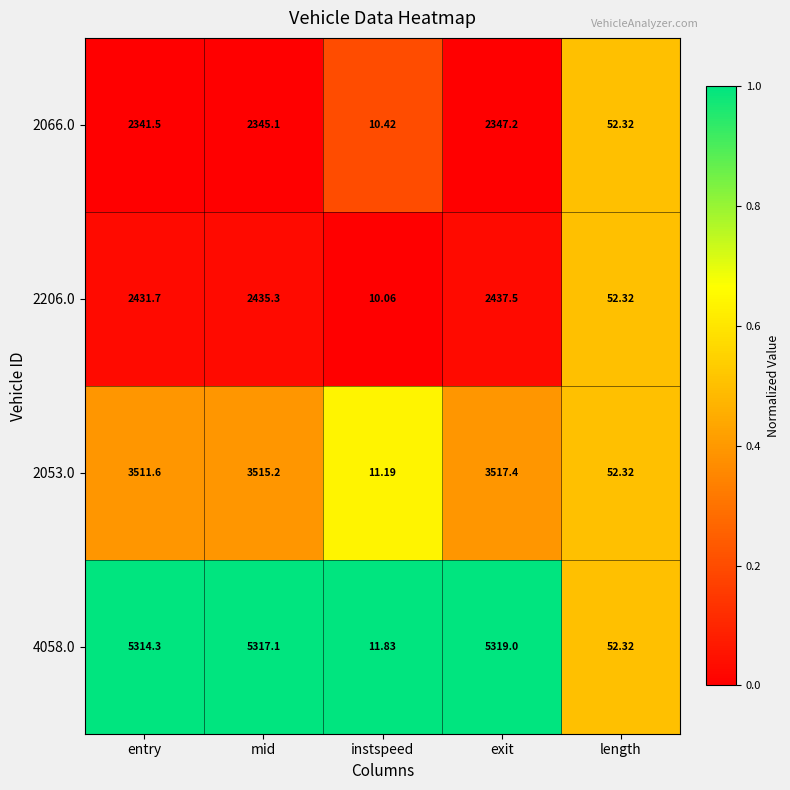

Where is 4058.0 nearest to the value 2665?

length